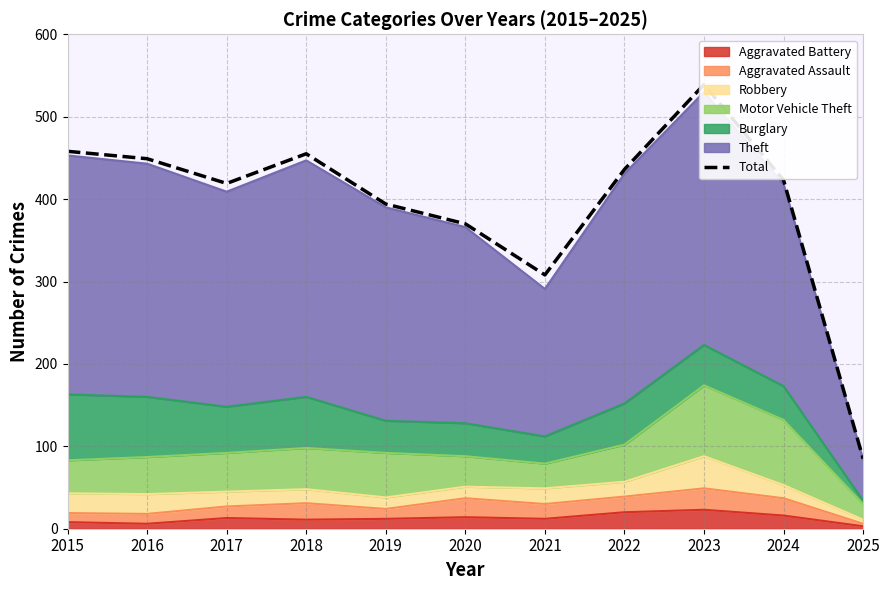

What is the smallest value displayed?

85